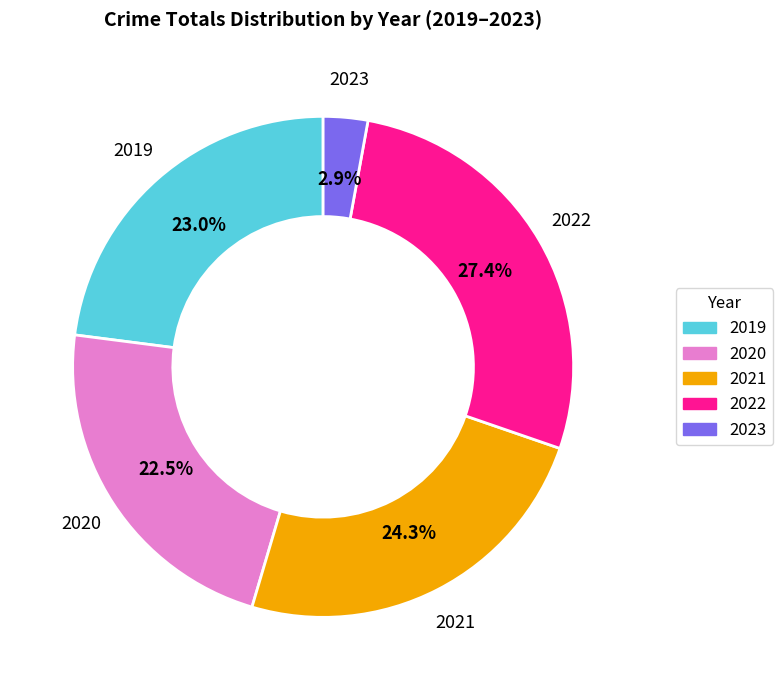

Is it true that 2019 is 23% of the pie?

True